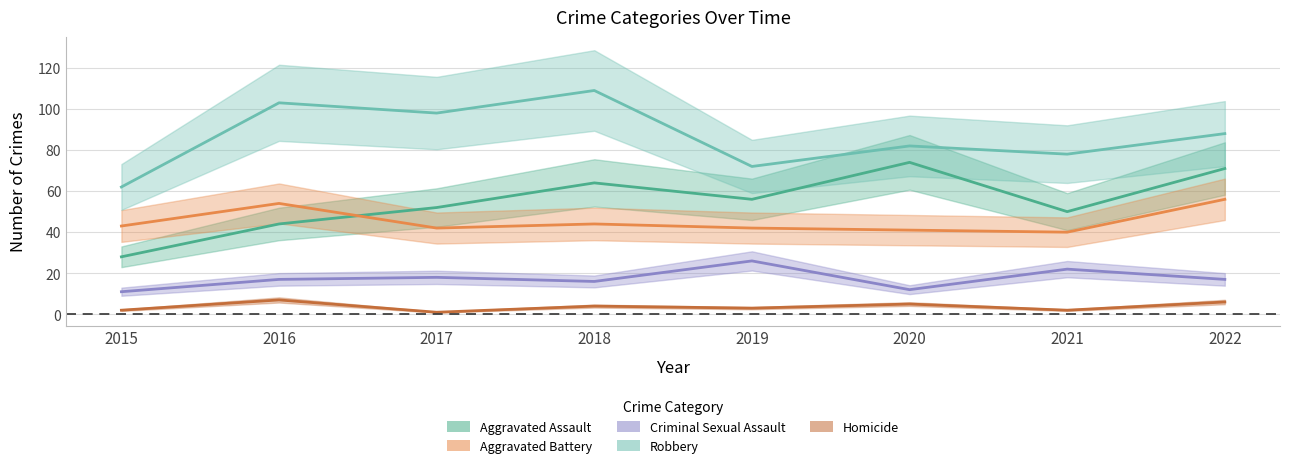

What is the maximum value shown in the chart?

109